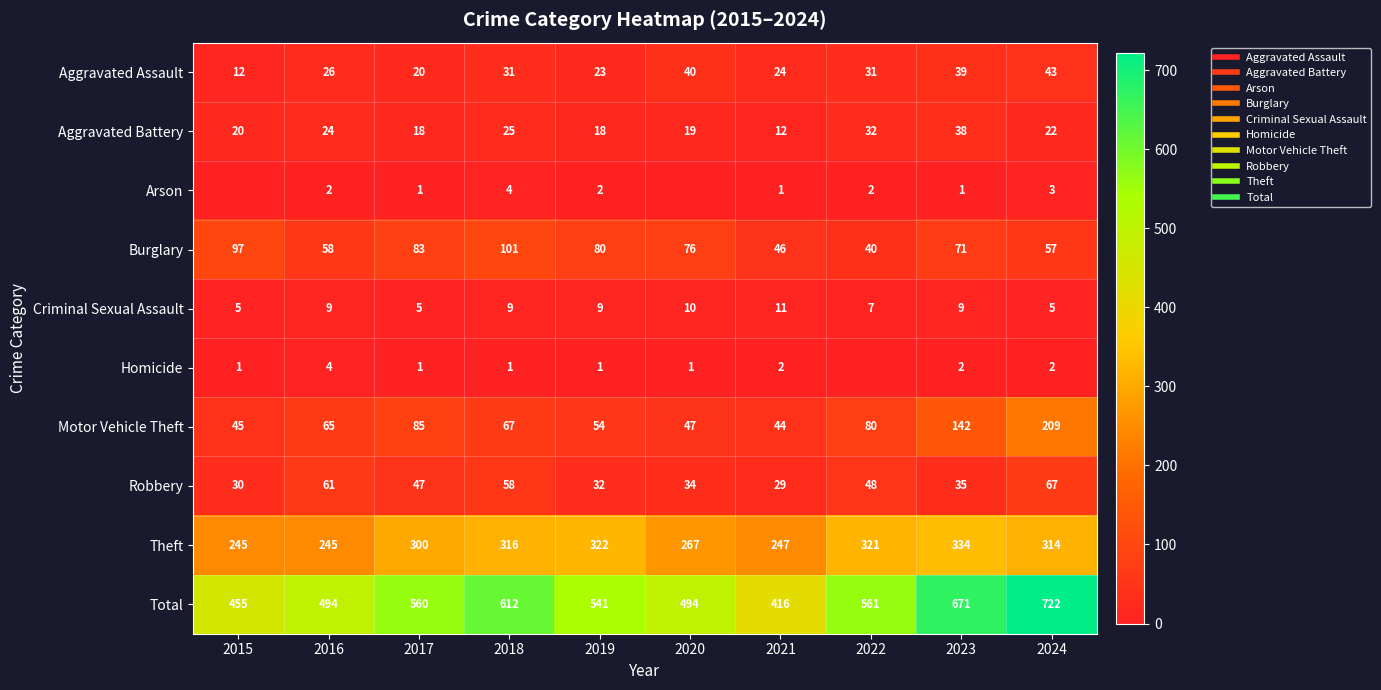

What is the difference between the Aggravated Battery values at 2023 and 2020?

19